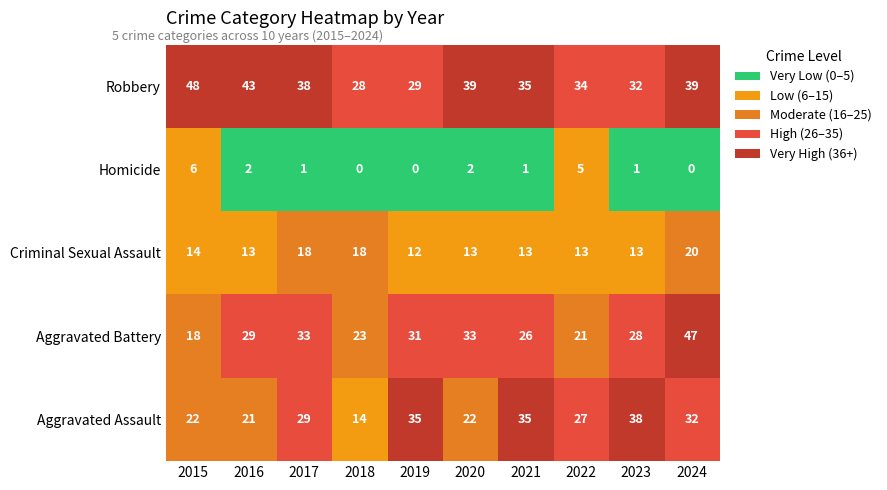

What is the sum of the Robbery values at 2015 and 2018?

76